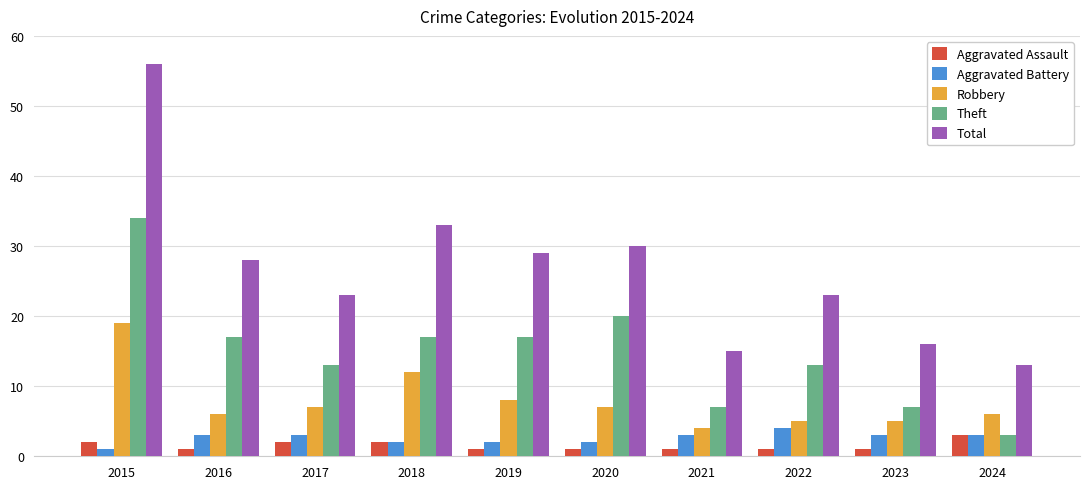

Reading left to right, extract all data points from this chart.

Aggravated Assault: 2	1	2	2	1	1	1	1	1	3
Aggravated Battery: 1	3	3	2	2	2	3	4	3	3
Robbery: 19	6	7	12	8	7	4	5	5	6
Theft: 34	17	13	17	17	20	7	13	7	3
Total: 56	28	23	33	29	30	15	23	16	13